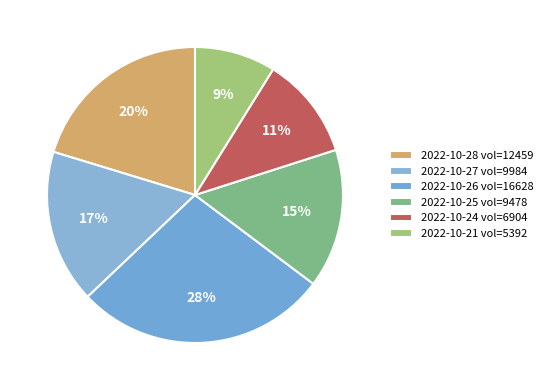

How many segments does this pie chart have?

6